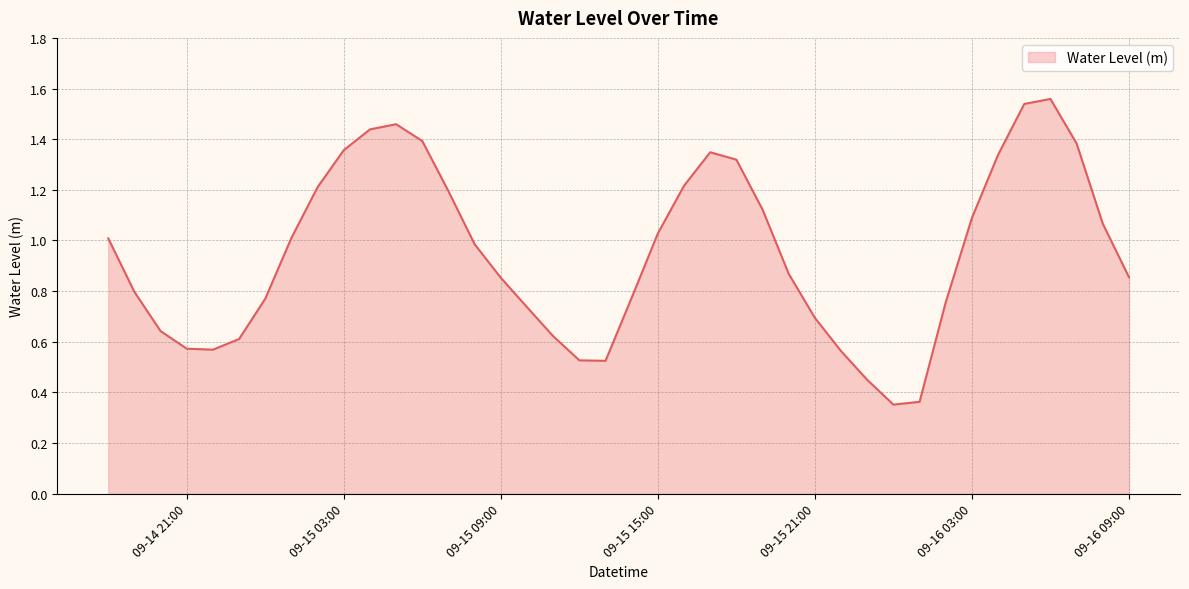

What is the difference between the maximum and minimum values?

1.2